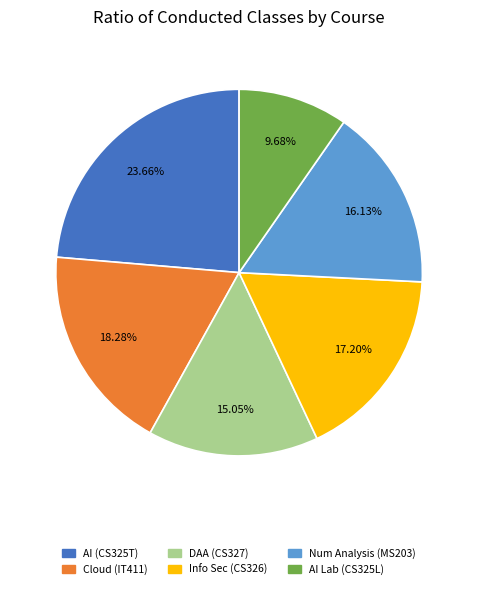

Is there any slice that represents more than half of the pie?

No